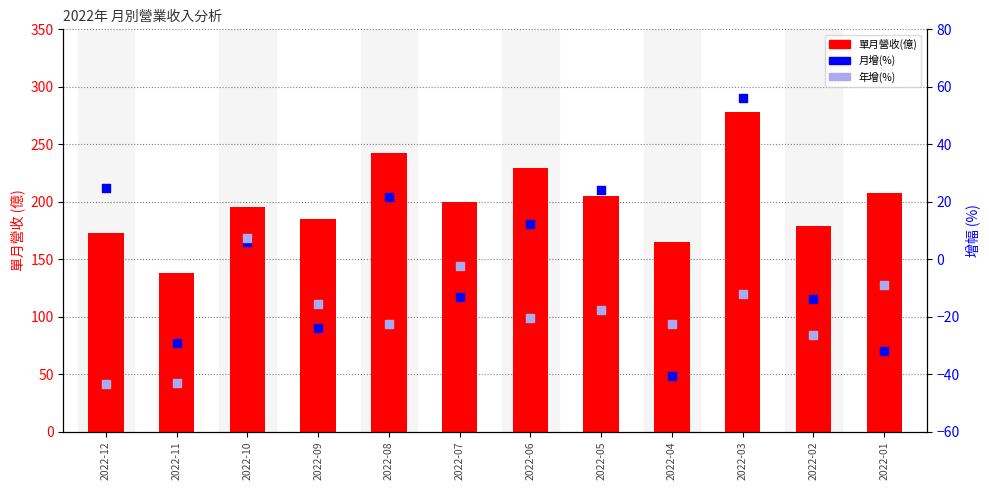

Which series has the widest spread of Y values?

單月營收(億)